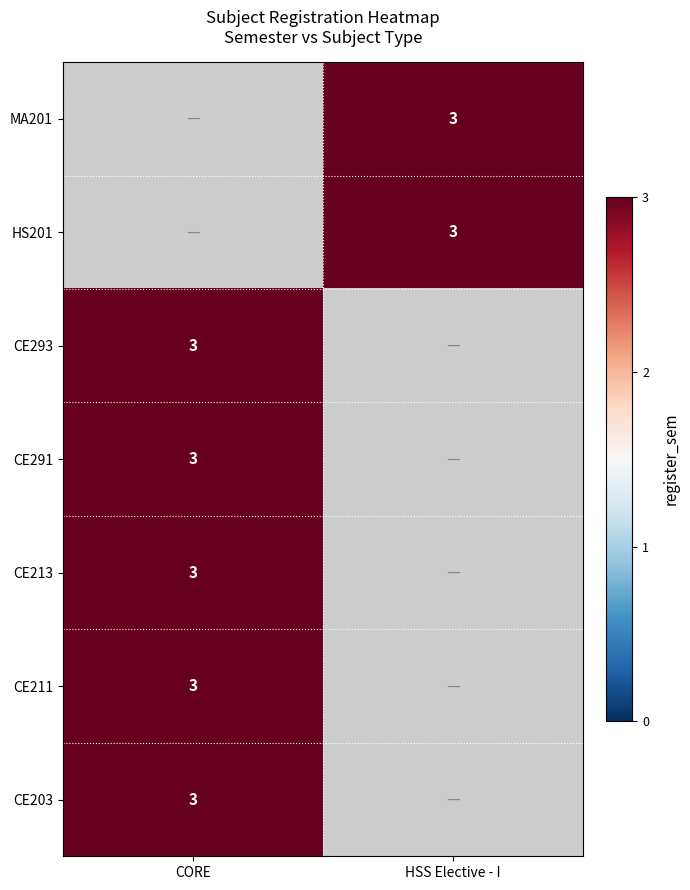

Rank the series by their maximum value, from lowest to highest.

MA201, HS201, CE293, CE291, CE213, CE211, CE203